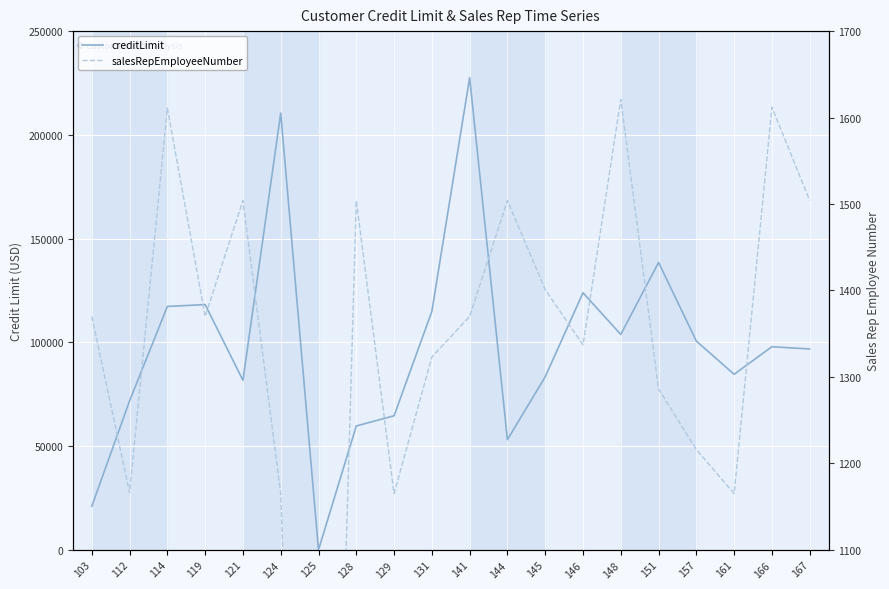

True or false: salesRepEmployeeNumber has more than 1 points higher than both neighbors.

True